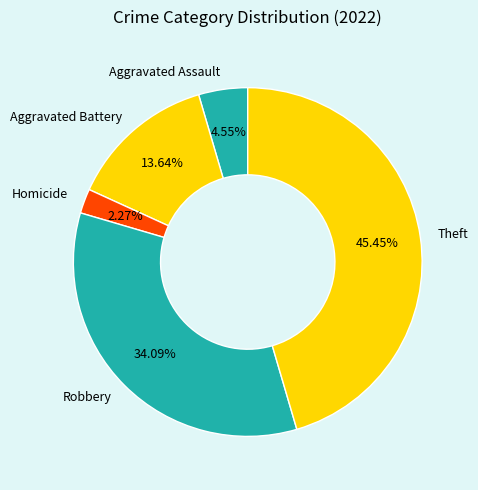

Which category has the smallest portion of the pie?

Homicide